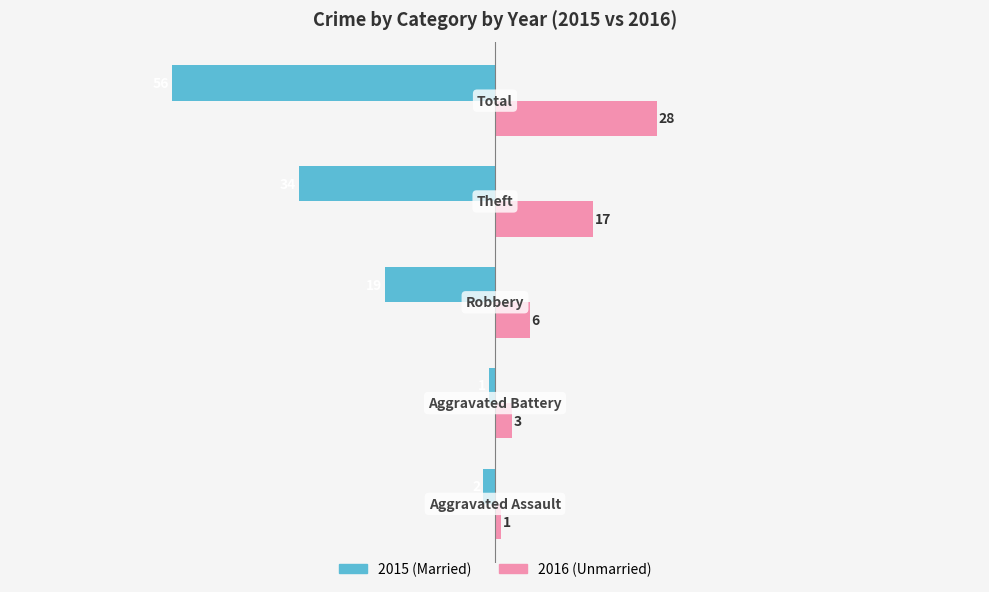

What is the greatest value displayed?

28